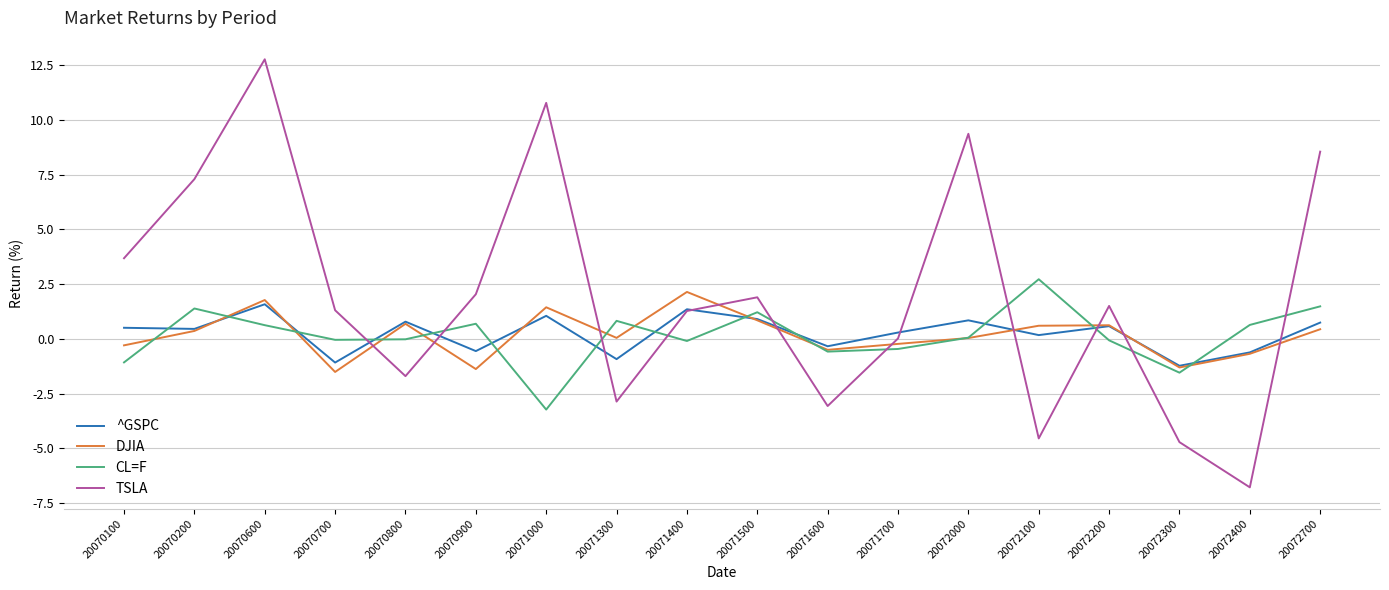

What is the spread (max minus min) of values at 20070800?

2.5